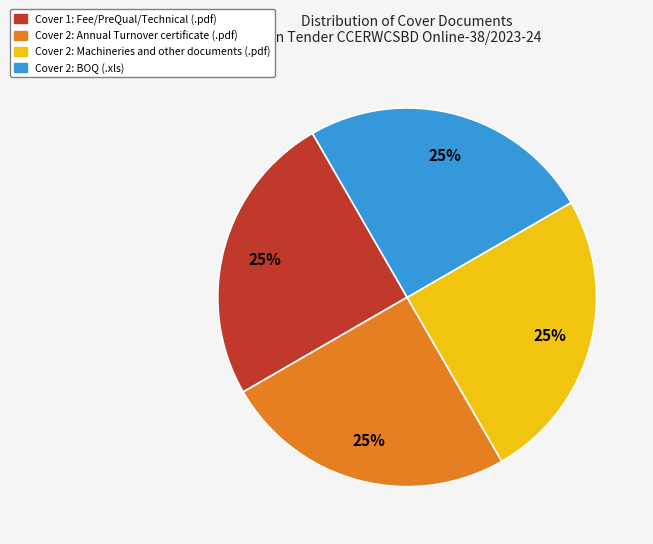

To the nearest percent, what is the average slice percentage?

25%